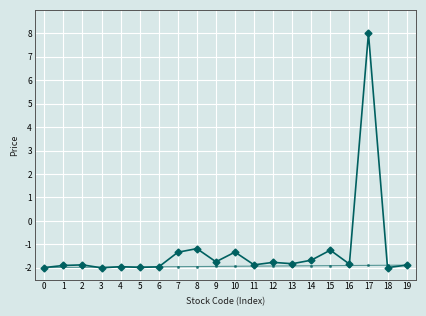

Which category has the highest value across all series?

17